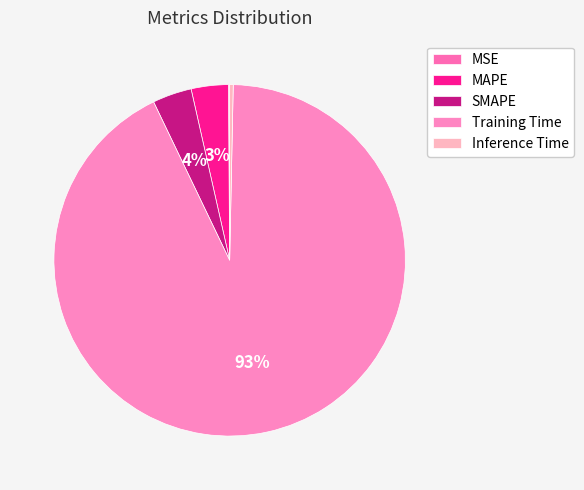

True or false: Inference Time accounts for 14% of the total.

False